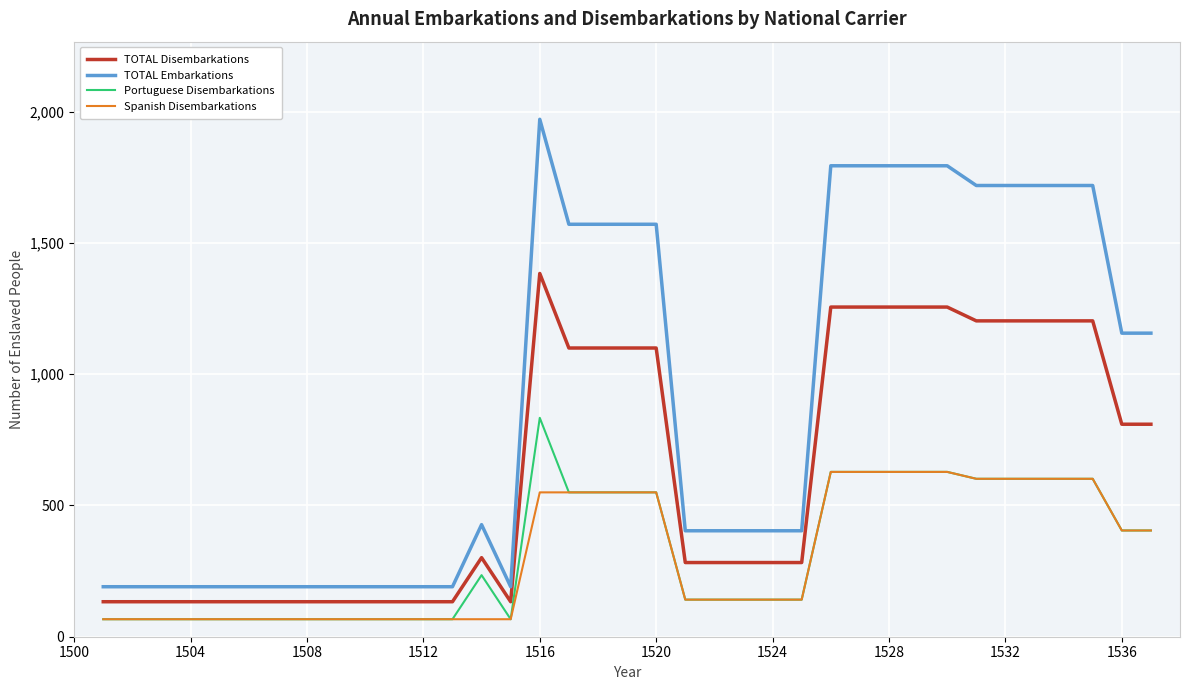

List the series in order of their peak value, lowest first.

Spanish Disembarkations, Portuguese Disembarkations, TOTAL Disembarkations, TOTAL Embarkations